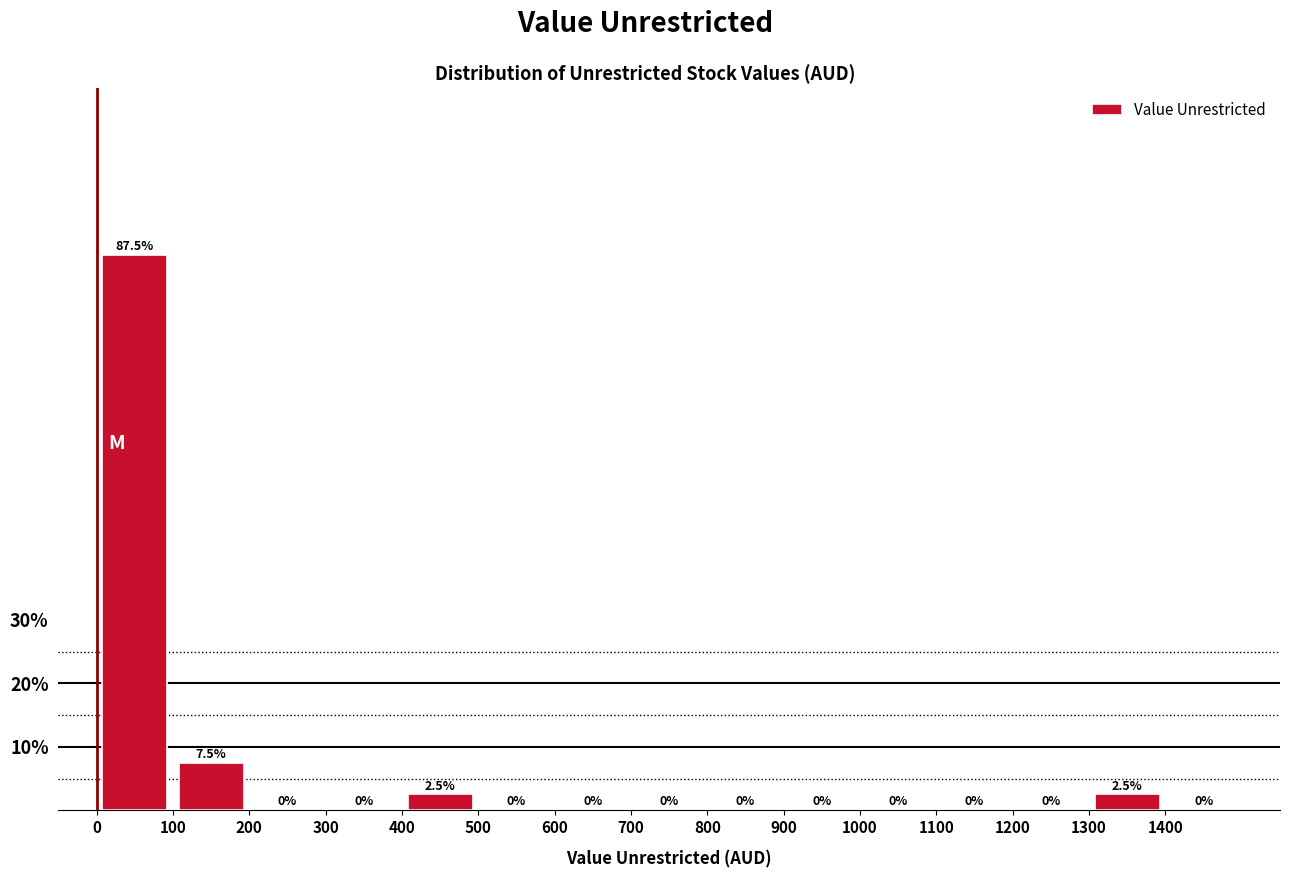

Reading left to right, transcribe this chart: for each bar, give the range it covers on the x-axis and its height.

0 to 100: 87.5
100 to 200: 7.5
200 to 300: 0.0
300 to 400: 0.0
400 to 500: 2.5
500 to 600: 0.0
600 to 700: 0.0
700 to 800: 0.0
800 to 900: 0.0
900 to 1000: 0.0
1000 to 1100: 0.0
1100 to 1200: 0.0
1200 to 1300: 0.0
1300 to 1400: 2.5
1400 to 1500: 0.0